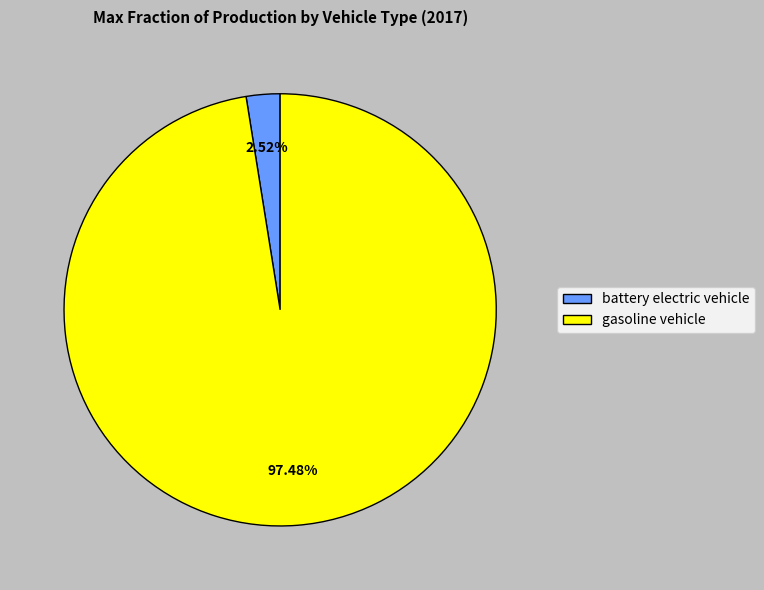

Is battery electric vehicle the majority of the pie?

No